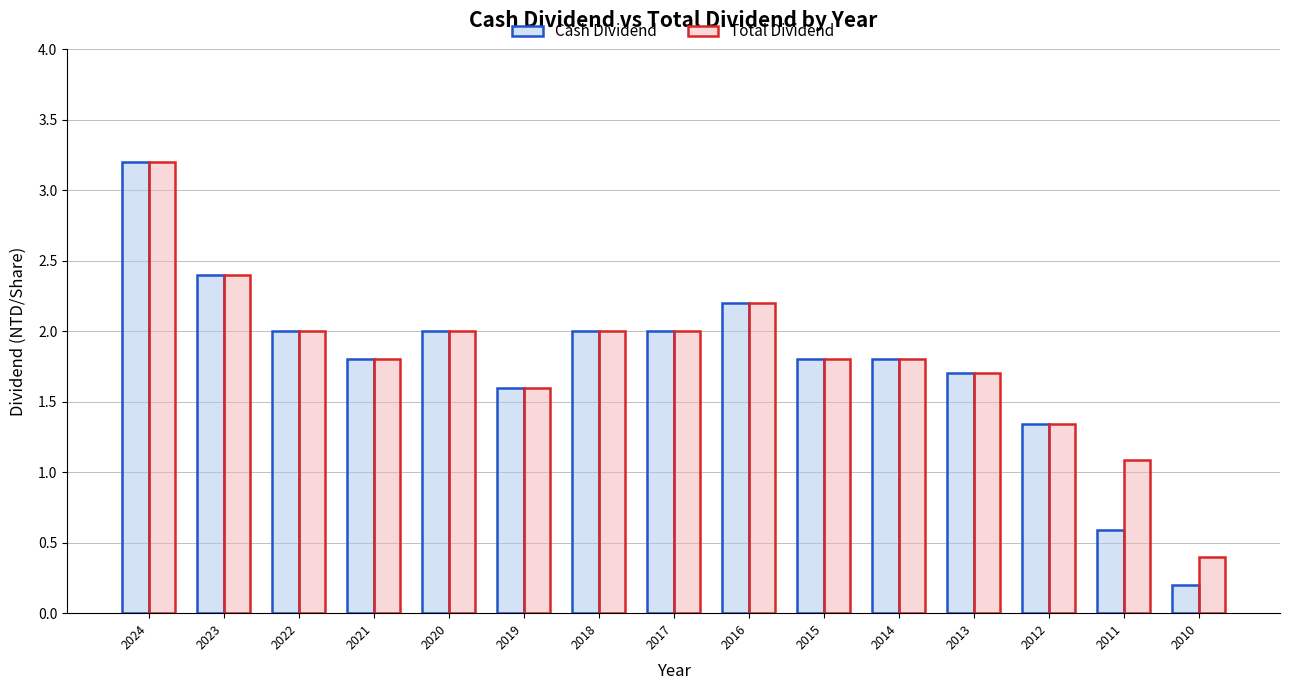

The value of Cash Dividend at 2018 is 2.0. True or false?

True